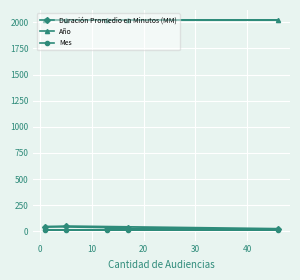

True or false: Mes has more than 0 points higher than both neighbors.

False